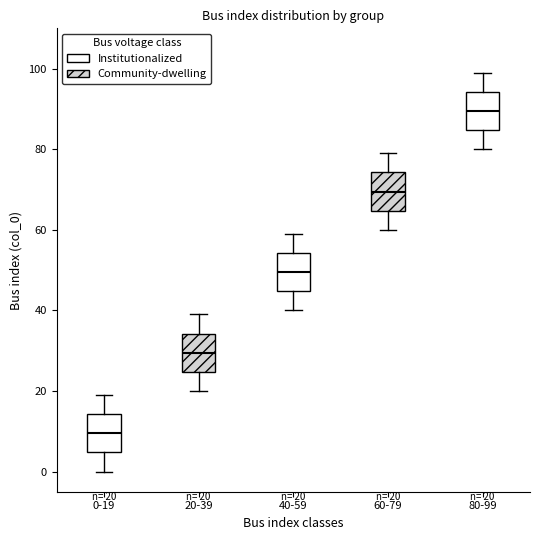

Which box's median line is the lowest?

0-19